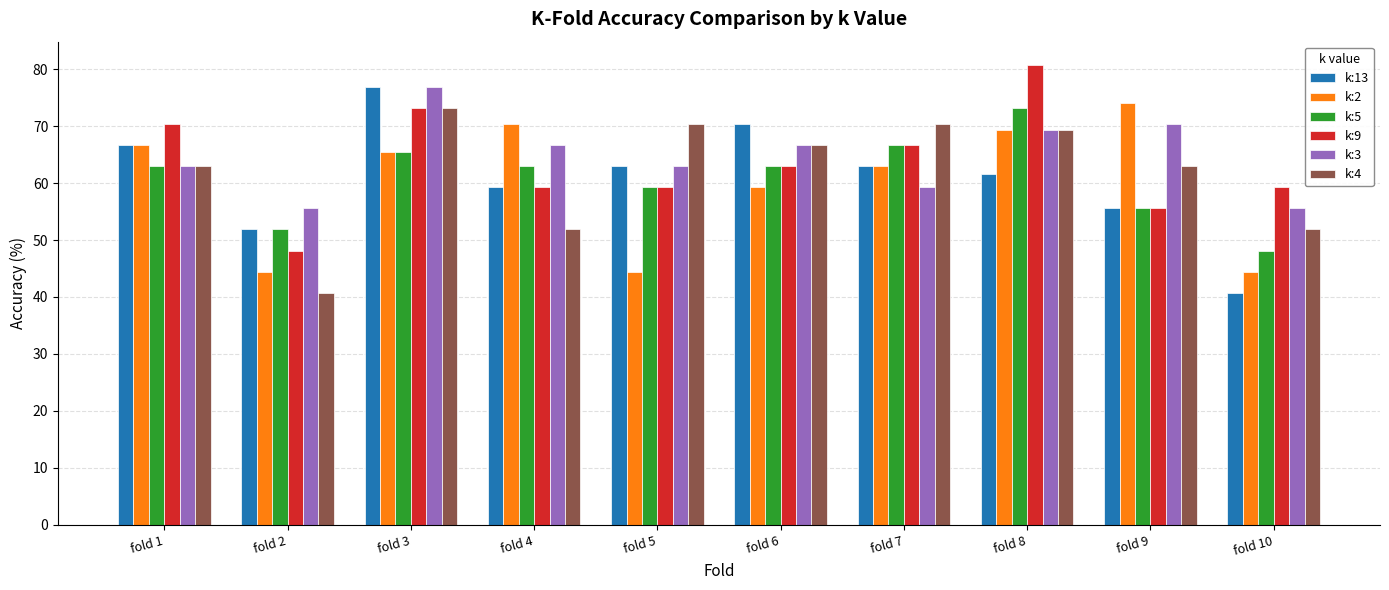

True or false: k:5 has a value of 63.0 at fold 4.

True